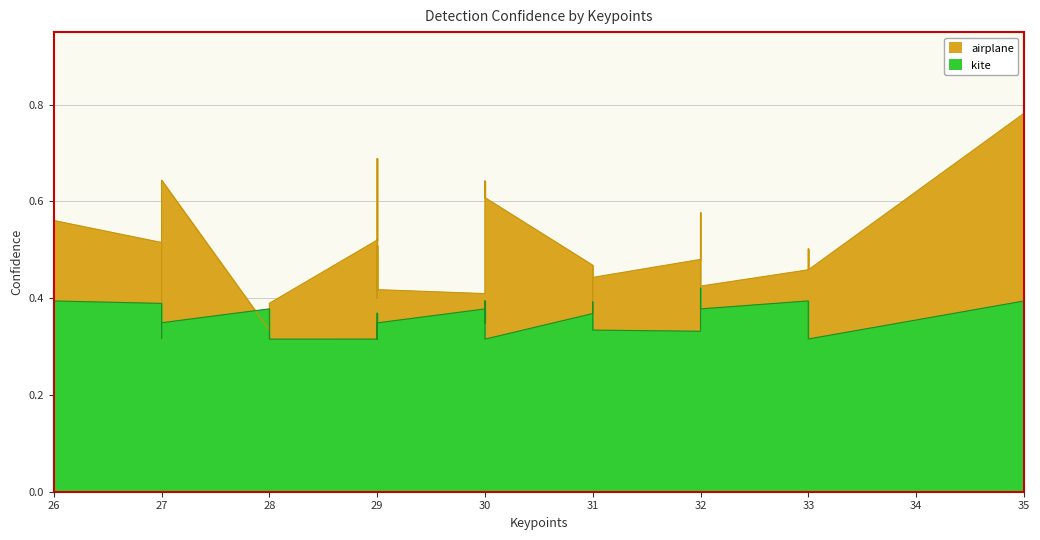

In airplane, how many points are lower than both neighbors (excluding endpoints)?

9